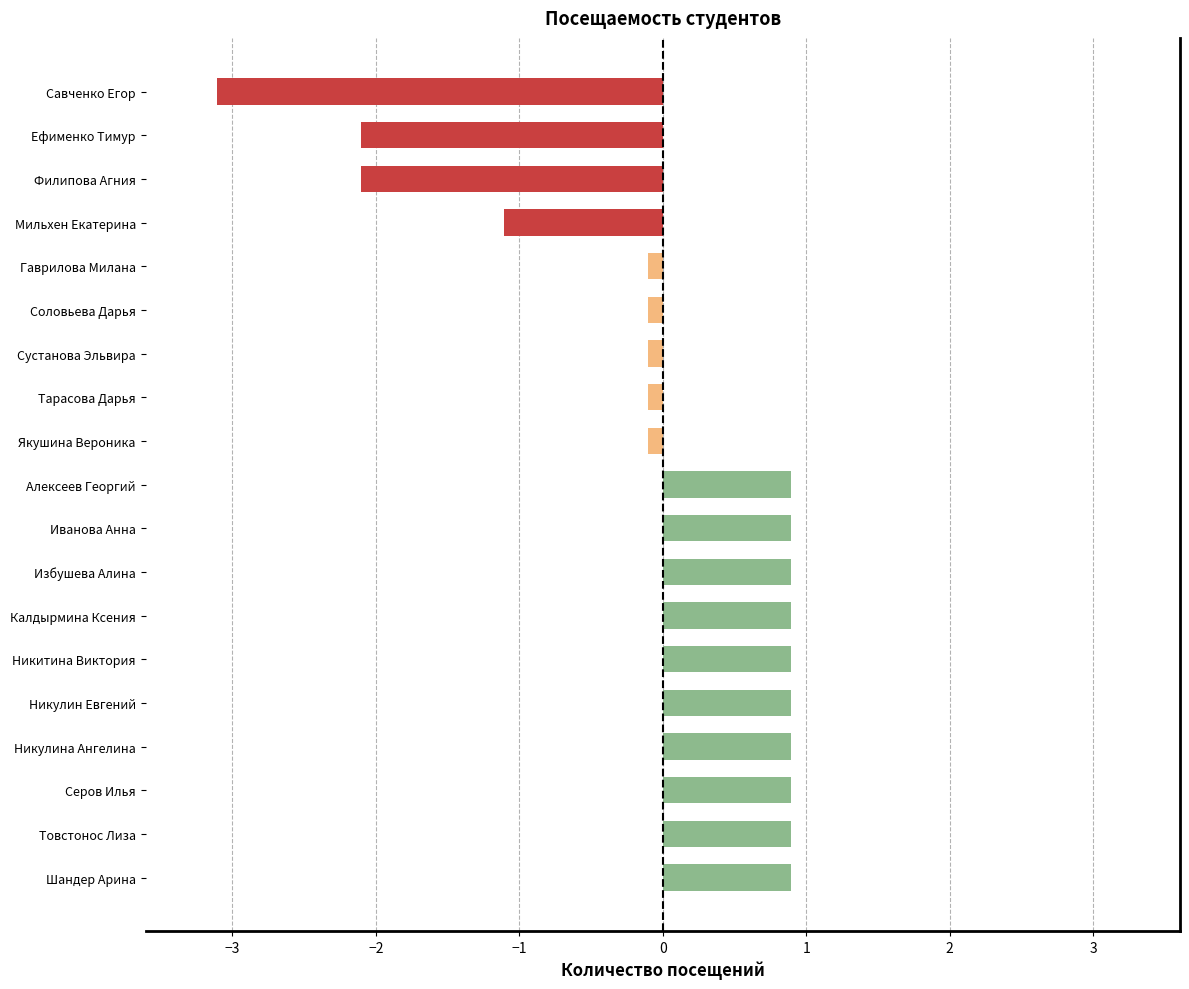

What is the minimum value shown in the chart?

-3.1